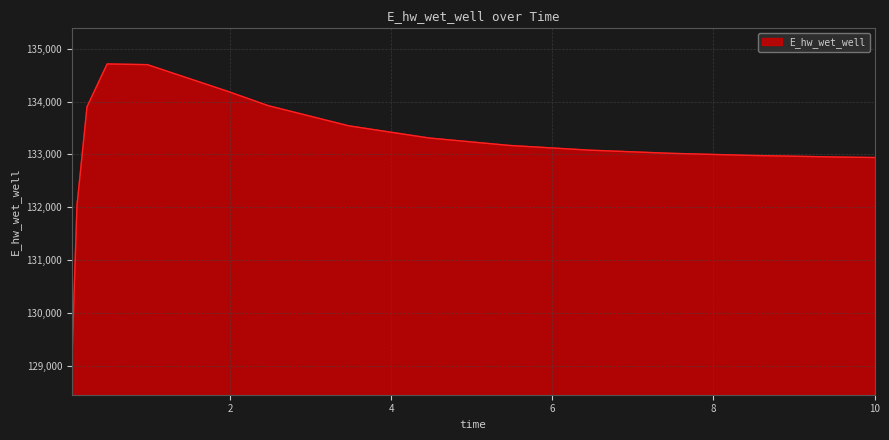

What is the minimum value shown in the chart?

129101.4